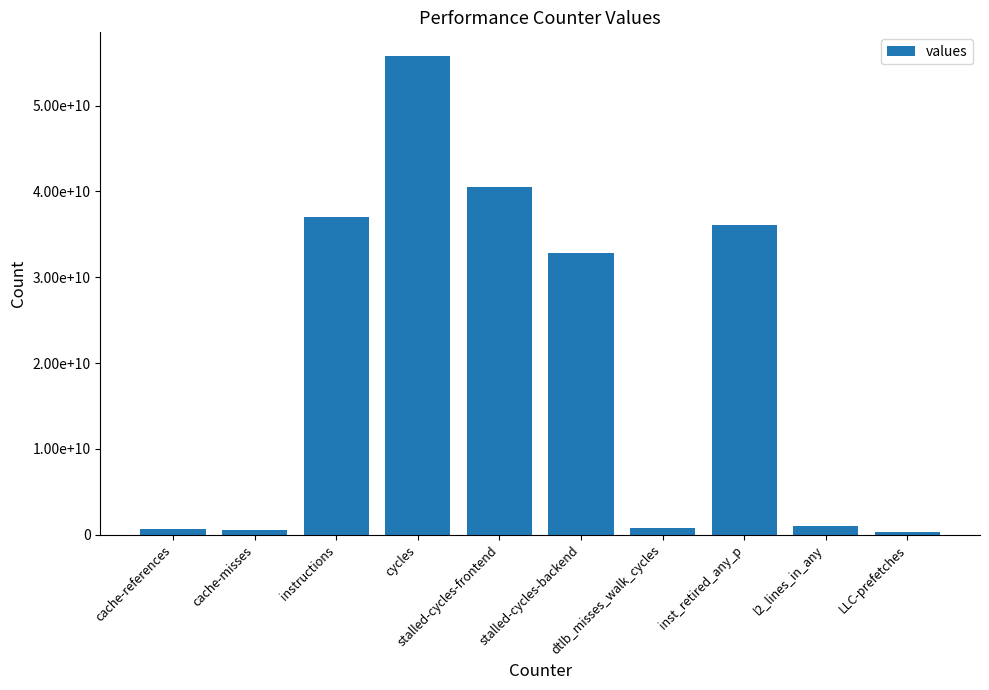

How many data points are less than 32862112416?

5